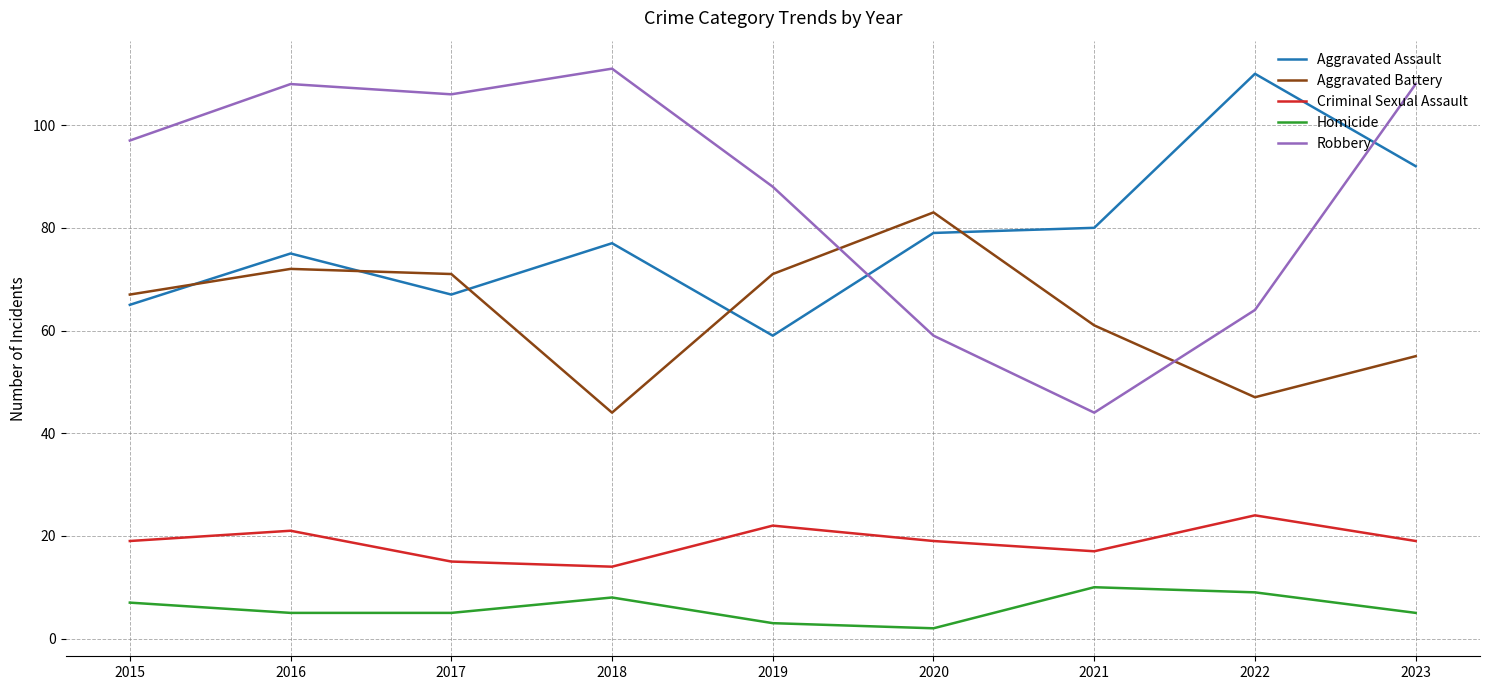

Reading right to left, extract all data points from this chart.

Aggravated Assault: 92	110	80	79	59	77	67	75	65
Aggravated Battery: 55	47	61	83	71	44	71	72	67
Criminal Sexual Assault: 19	24	17	19	22	14	15	21	19
Homicide: 5	9	10	2	3	8	5	5	7
Robbery: 108	64	44	59	88	111	106	108	97